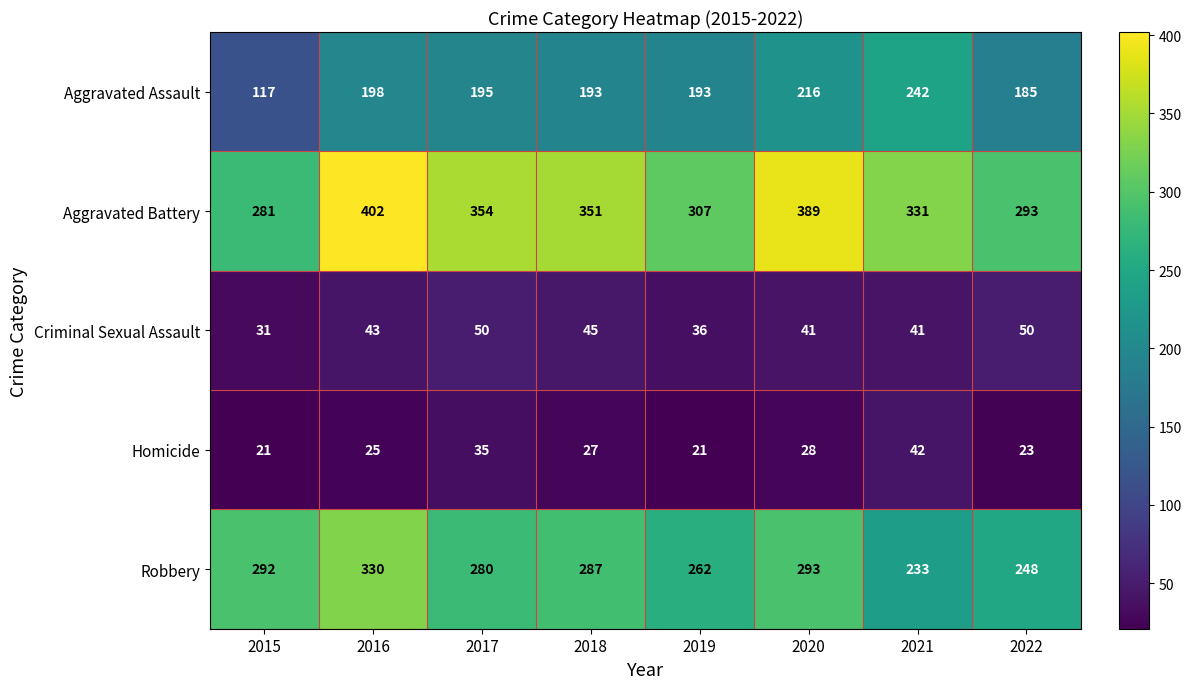

Which series changed the most between 2015 and 2019?

Aggravated Assault